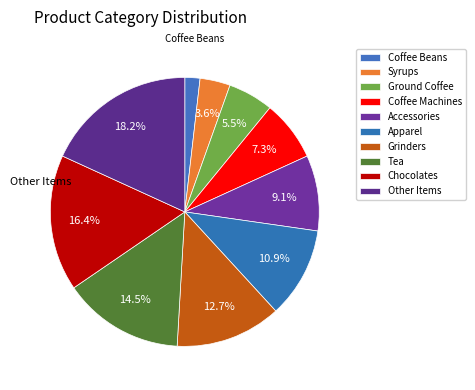

How many segments does this pie chart have?

10